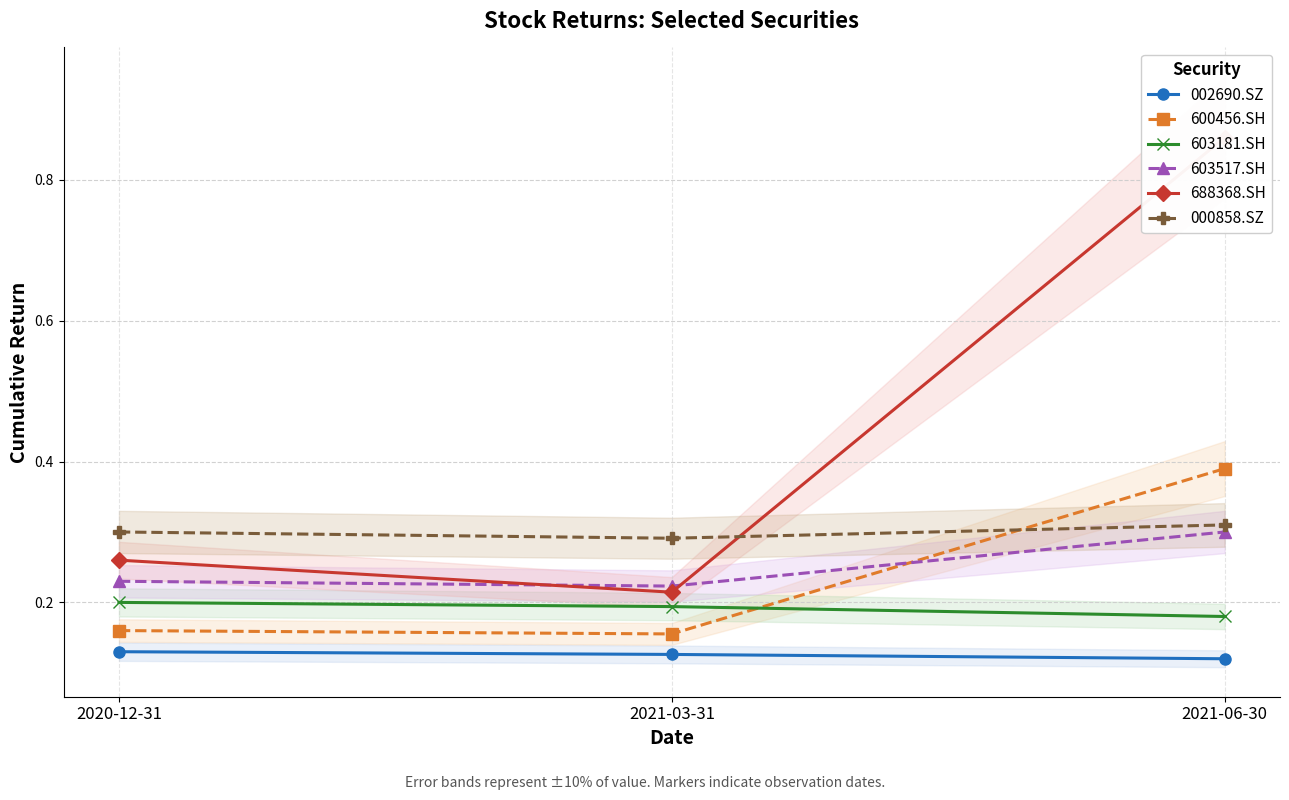

True or false: 603181.SH has a value of 0.2 at 2021-03-31.

True